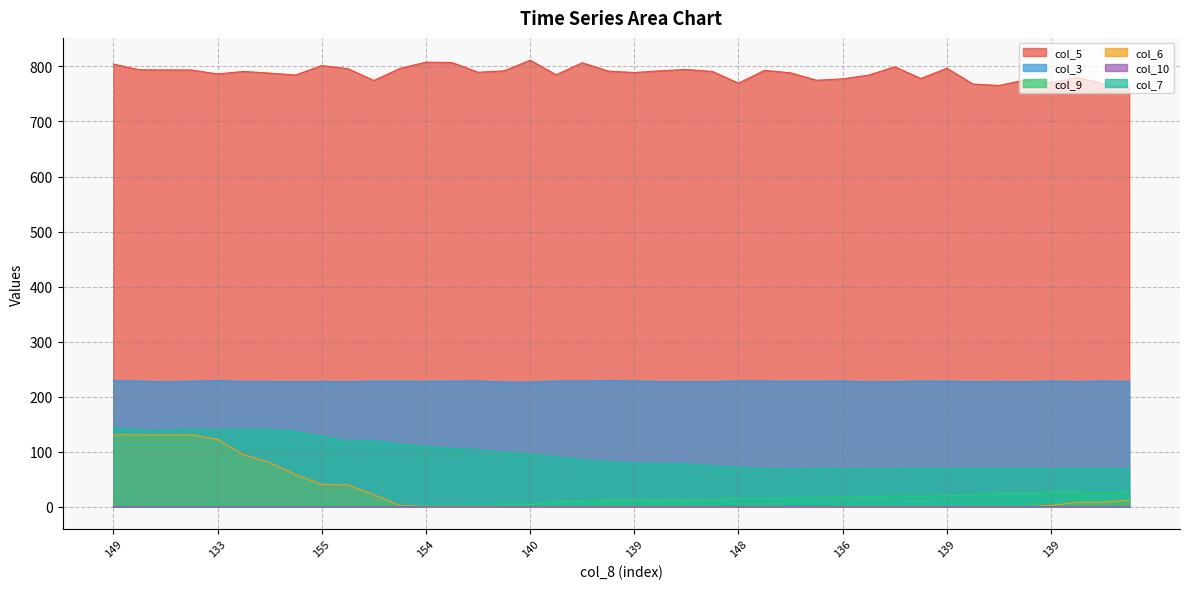

True or false: col_6 has a value of 0.0 at 139.0.

True